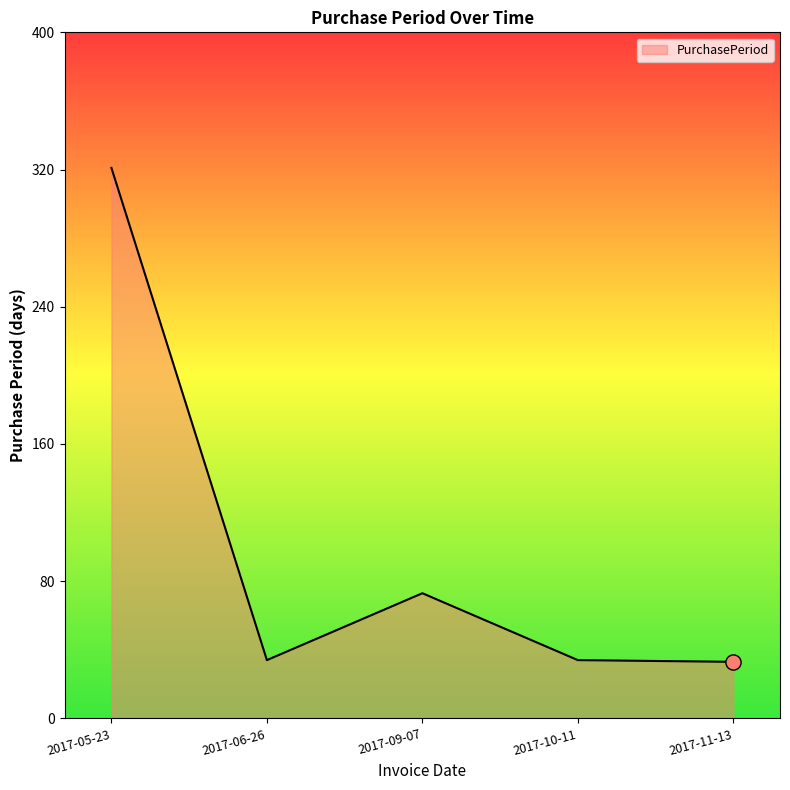

Between 2017-10-11 and 2017-05-23, which is larger?

2017-05-23